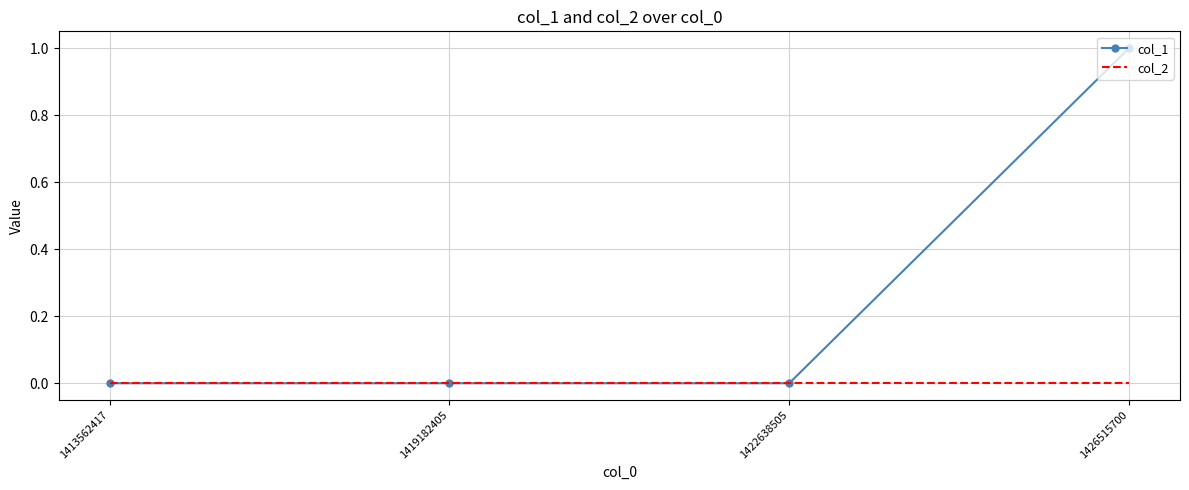

Reading right to left, what are all the values shown in this chart?

col_1: 1	0	0	0
col_2: 0	0	0	0